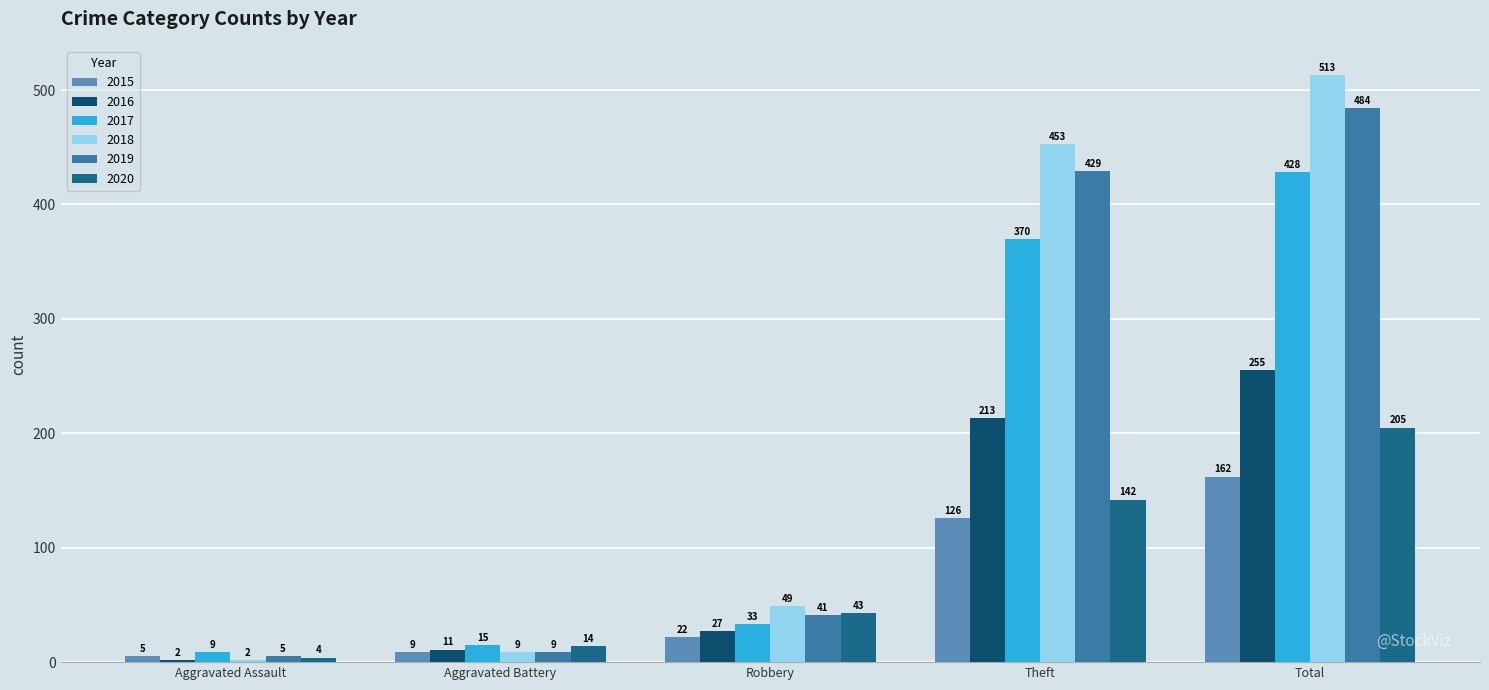

Which category has the lowest value in the 2020 series?

Aggravated Assault